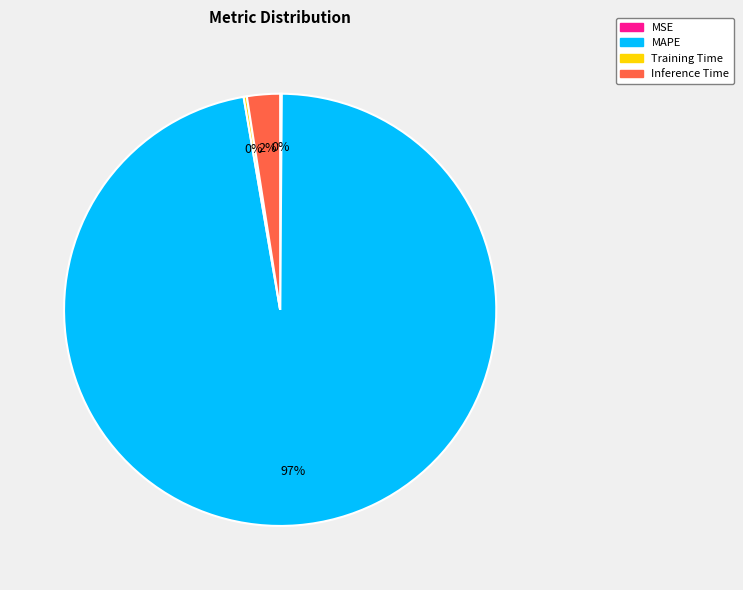

Which slice is the largest?

MAPE